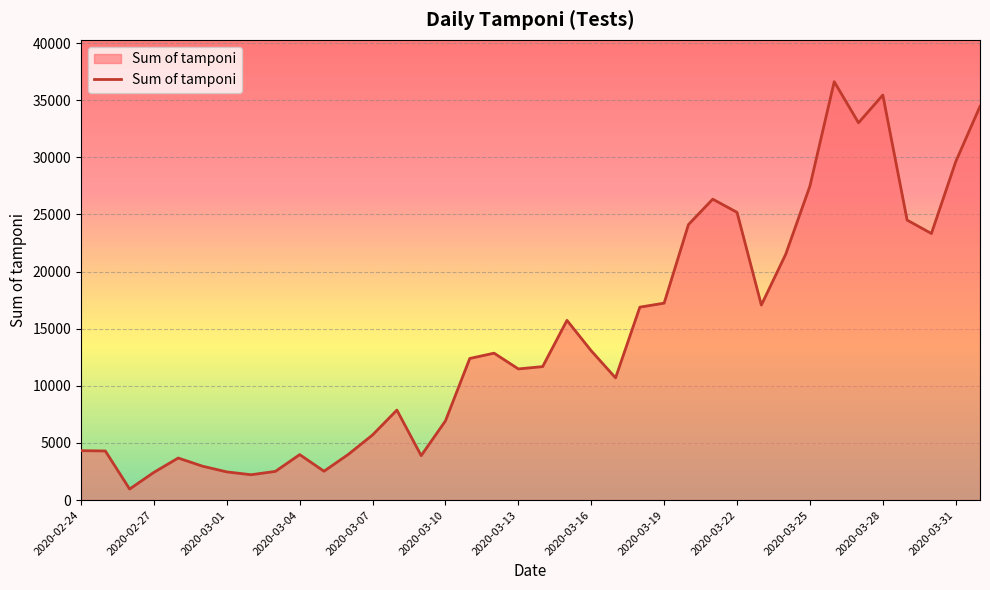

How many lines are shown in the chart?

1